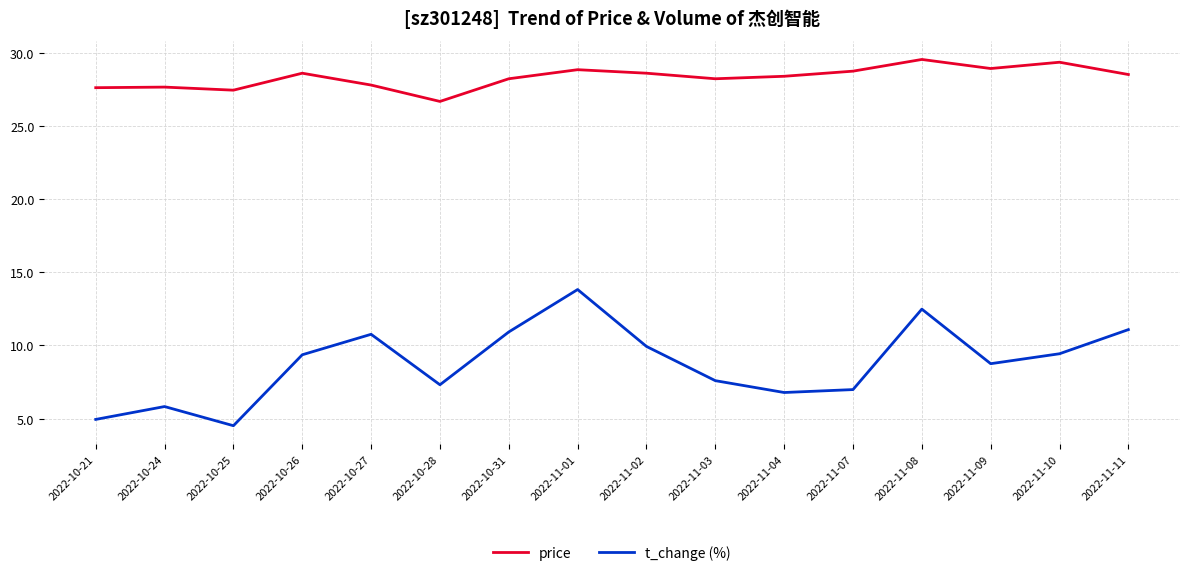

Is it true that price equals 11.5 at 2022-10-26?

False